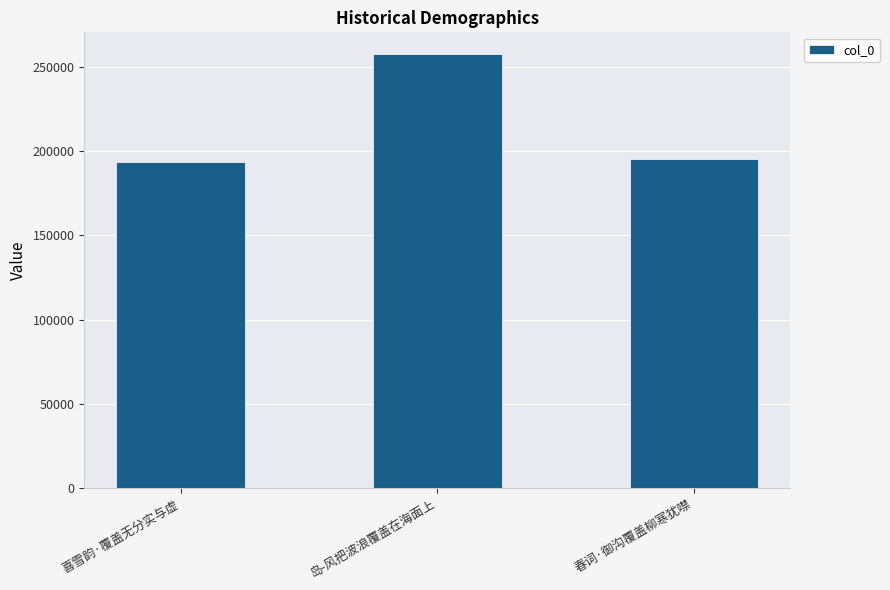

Which has a higher value, 岛-风把波浪覆盖在海面上 or 喜雪韵·覆盖无分实与虚?

岛-风把波浪覆盖在海面上